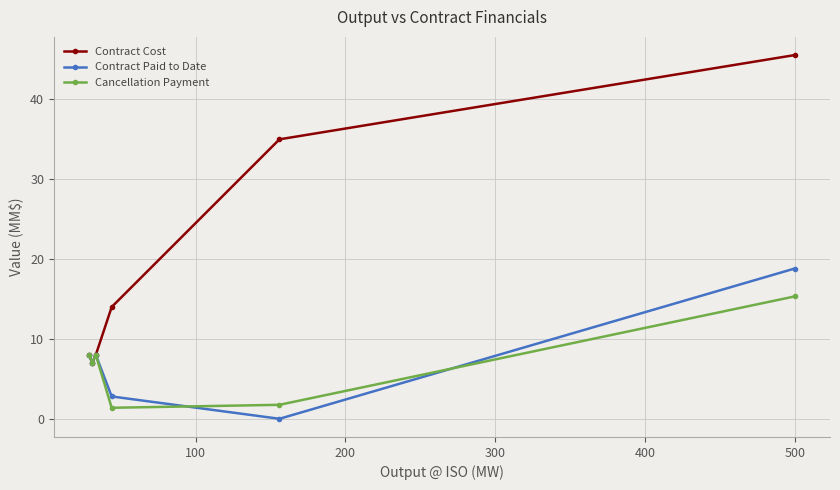

Which series has the largest range (max minus min)?

Contract Cost